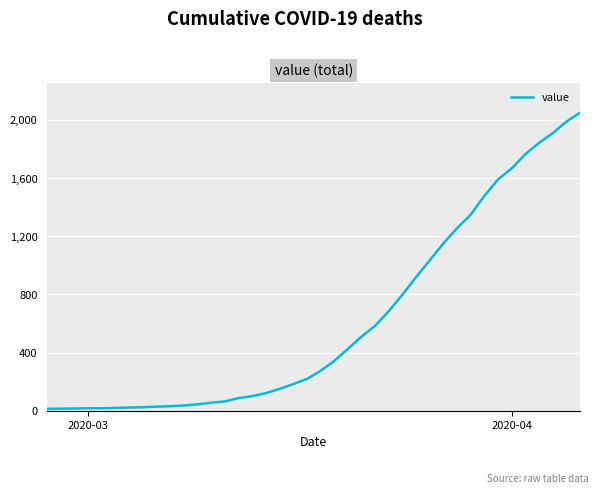

How many lines are shown in the chart?

1